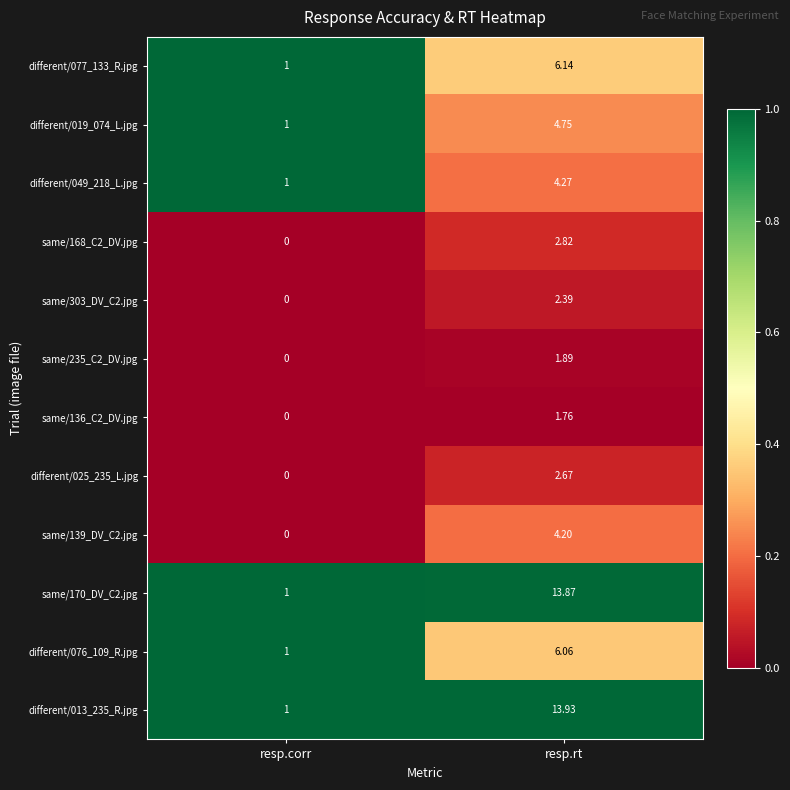

Where is different/013_235_R.jpg nearest to the value 7?

resp.corr